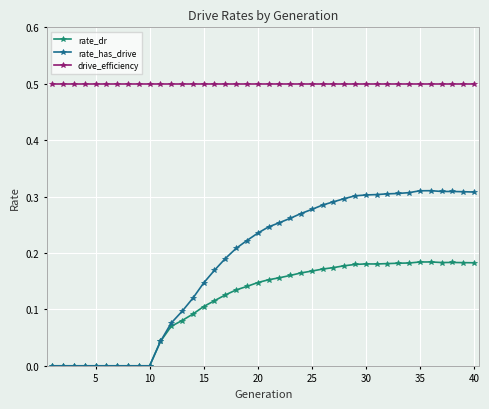

True or false: rate_has_drive has more than 0 points higher than both neighbors.

True